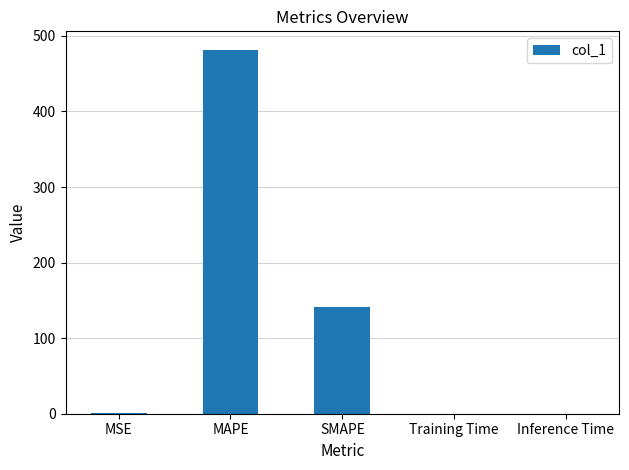

What is the maximum value shown in the chart?

481.9